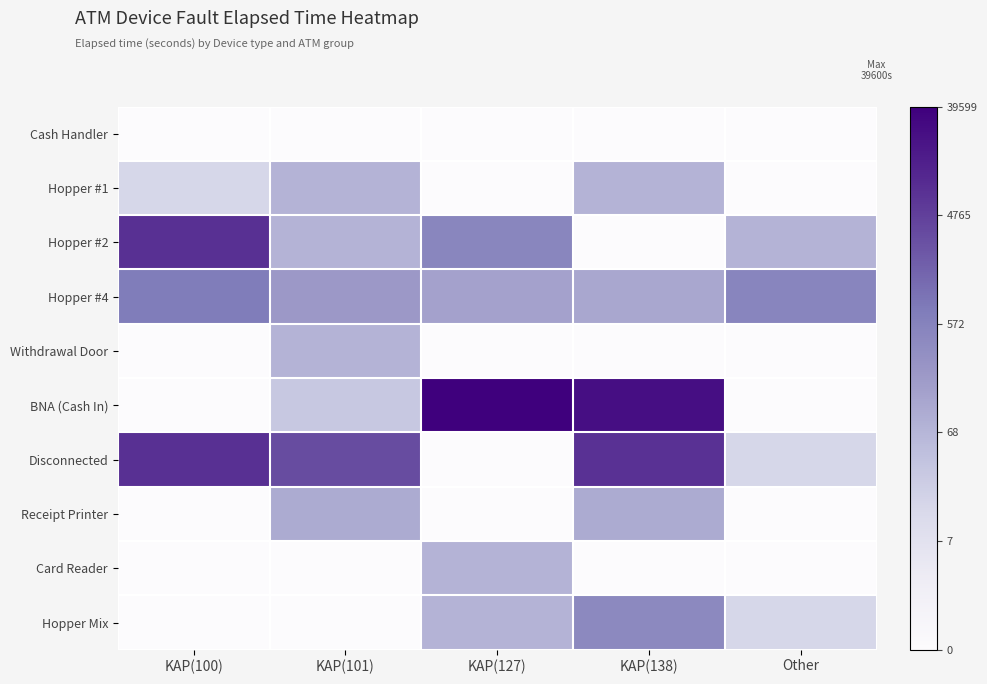

At how many categories does at least one series exceed 7?

4